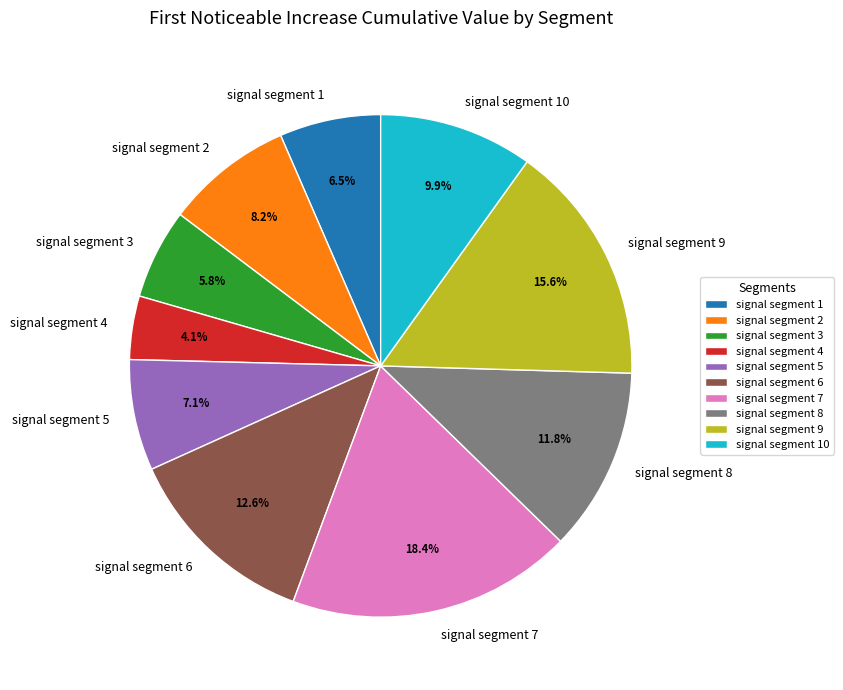

The signal segment 8 slice represents 12% of the pie. True or false?

True